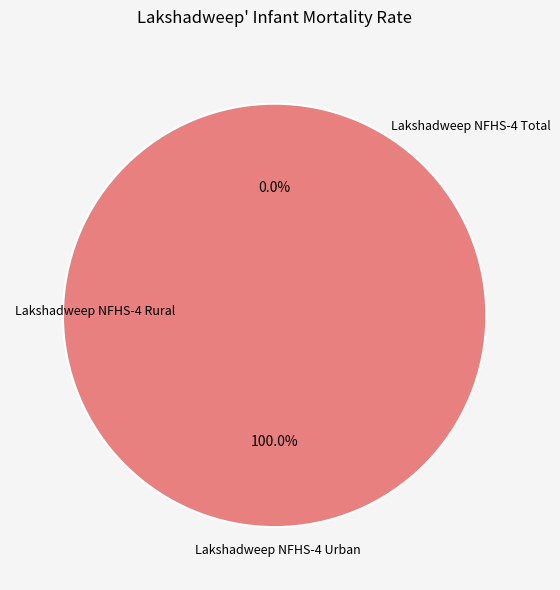

Count the number of slices in the pie.

2